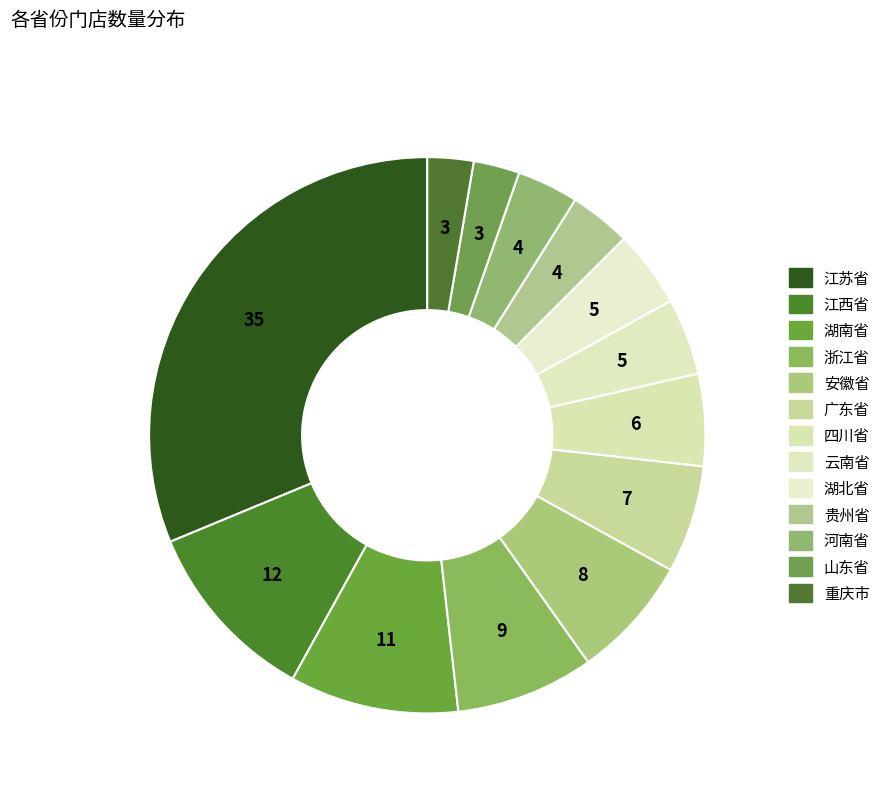

To the nearest percent, what portion does 贵州省 represent?

4%